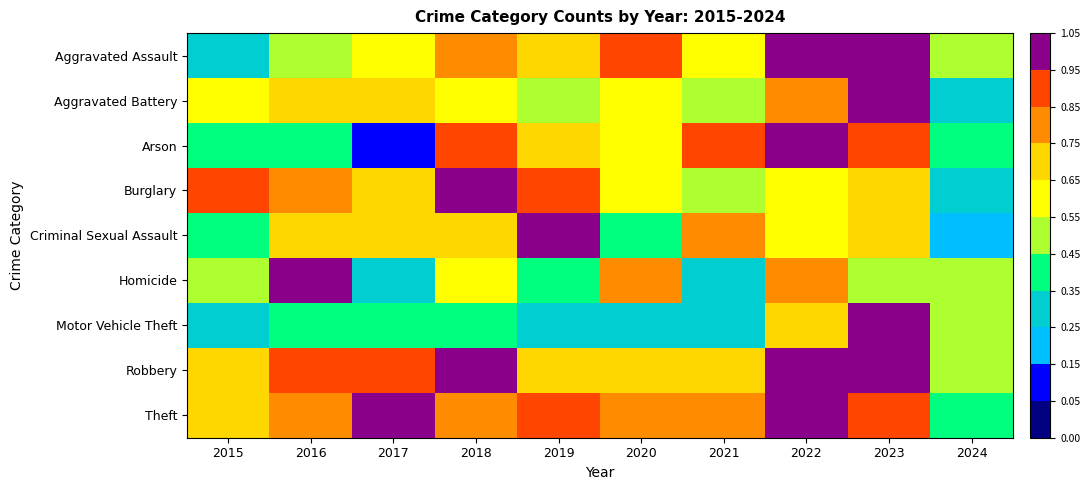

What is the total value across all series at 2021?

5.3